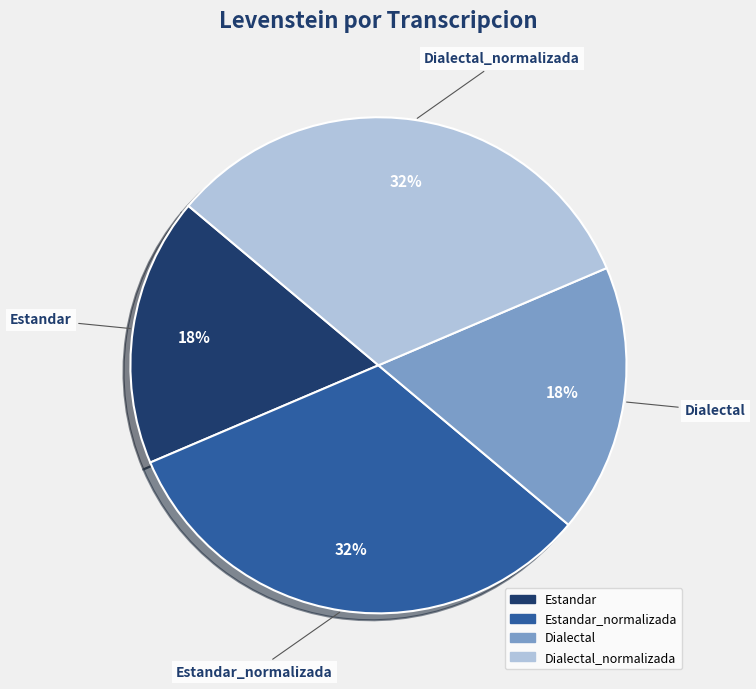

Count the number of slices in the pie.

4